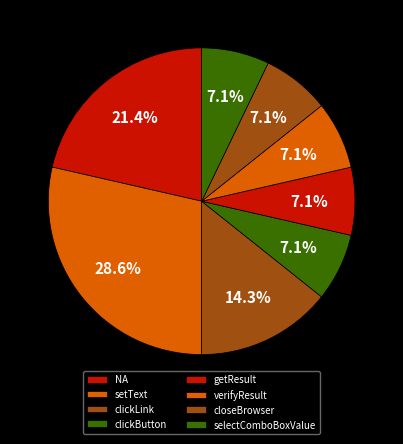

Is there a majority slice in this chart?

No